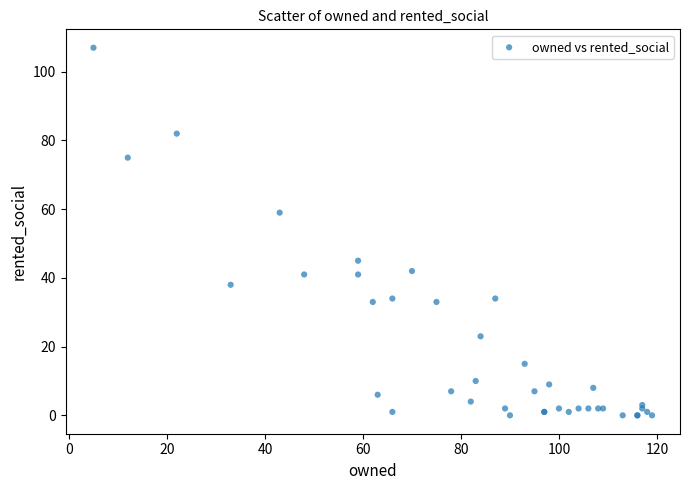

What Y value in the scatter plot is closest to 53?

59